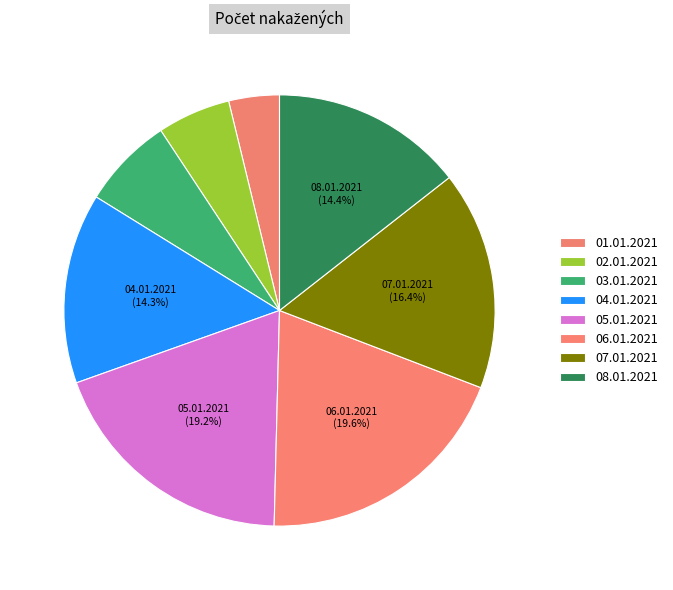

True or false: 03.01.2021 accounts for 1% of the total.

False